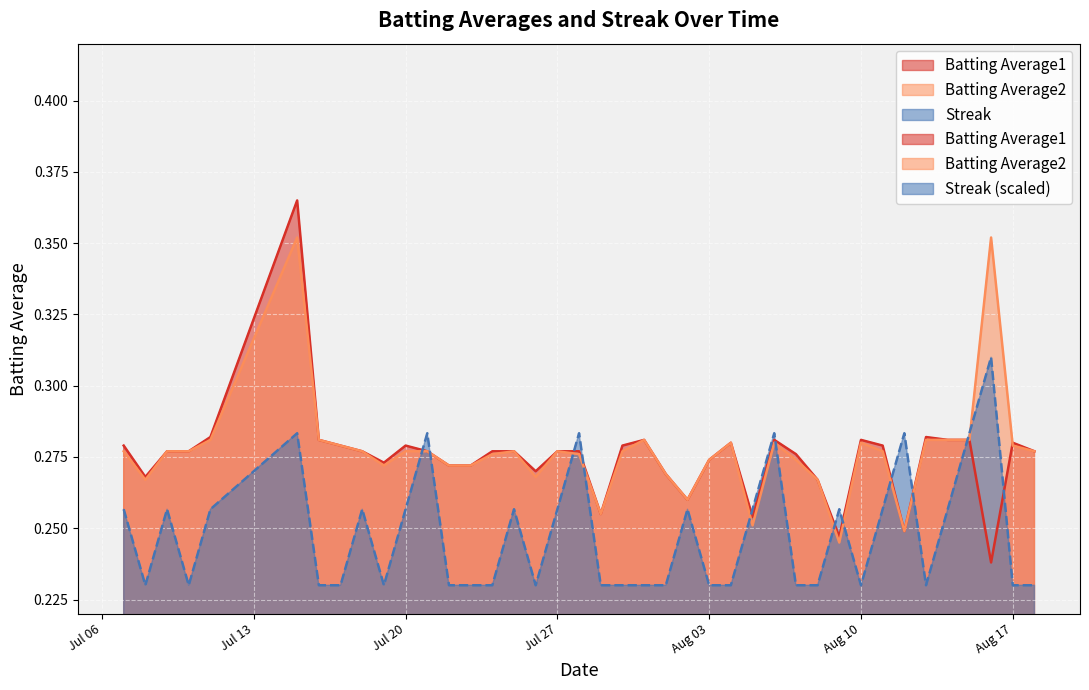

The value of Batting Average1 at 2010-08-04 is 0.3. True or false?

True